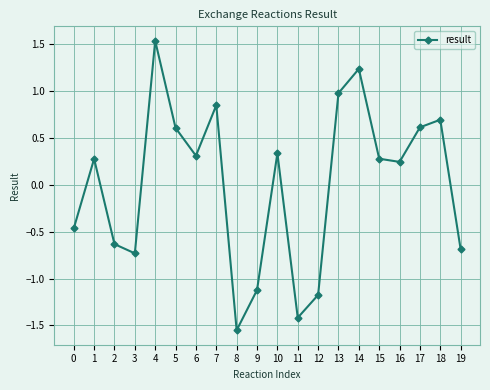

What is the difference between the maximum and minimum values?

3.1